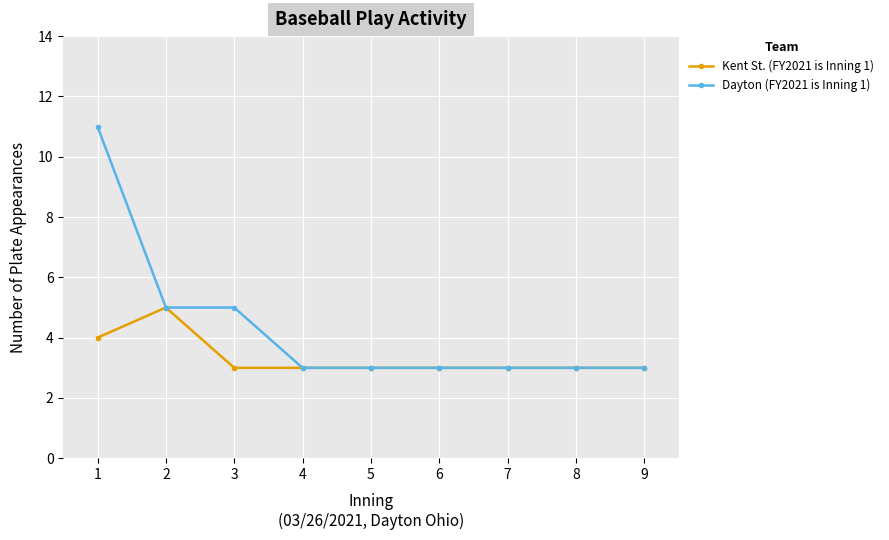

Is the value of Kent St. (FY2021 is Inning 1) at 8 greater than the value of Dayton (FY2021 is Inning 1) at 1?

No